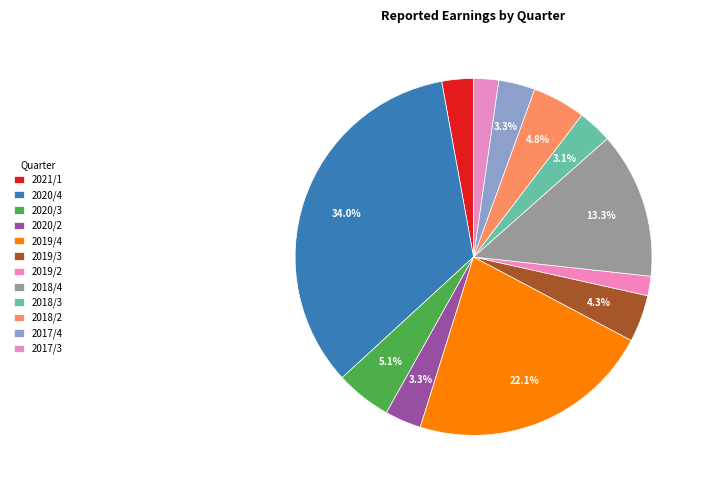

Which slice is the largest?

2020/4